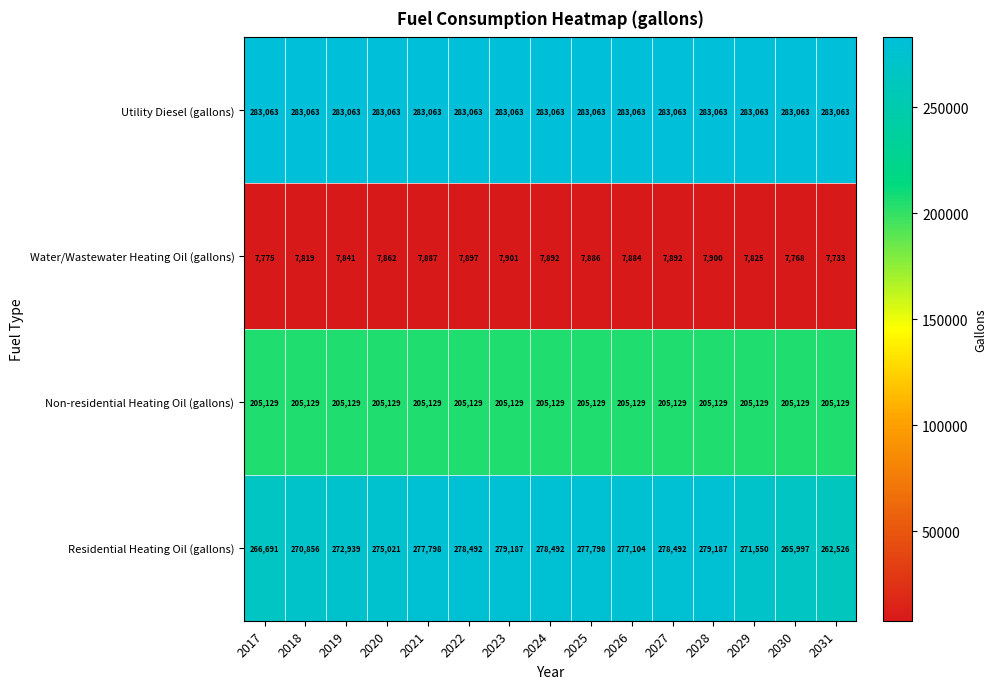

Between 2023 and 2026, which series saw the biggest shift?

Residential Heating Oil (gallons)